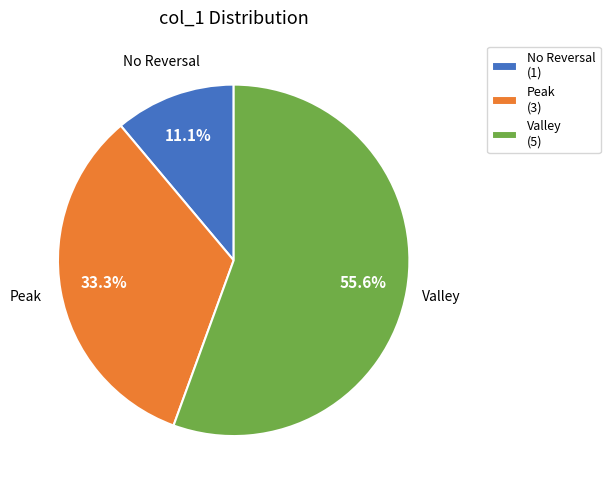

What is the largest slice in the pie chart?

Valley (5)